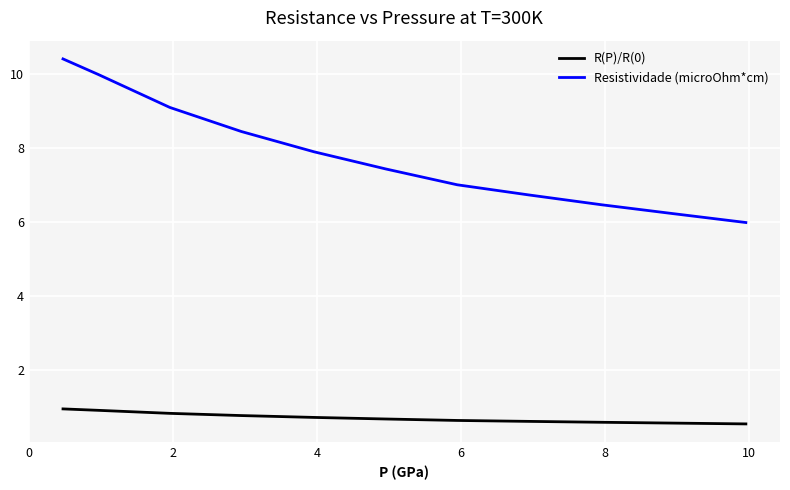

List the series in order of their peak value, highest first.

Resistividade (microOhm*cm), R(P)/R(0)